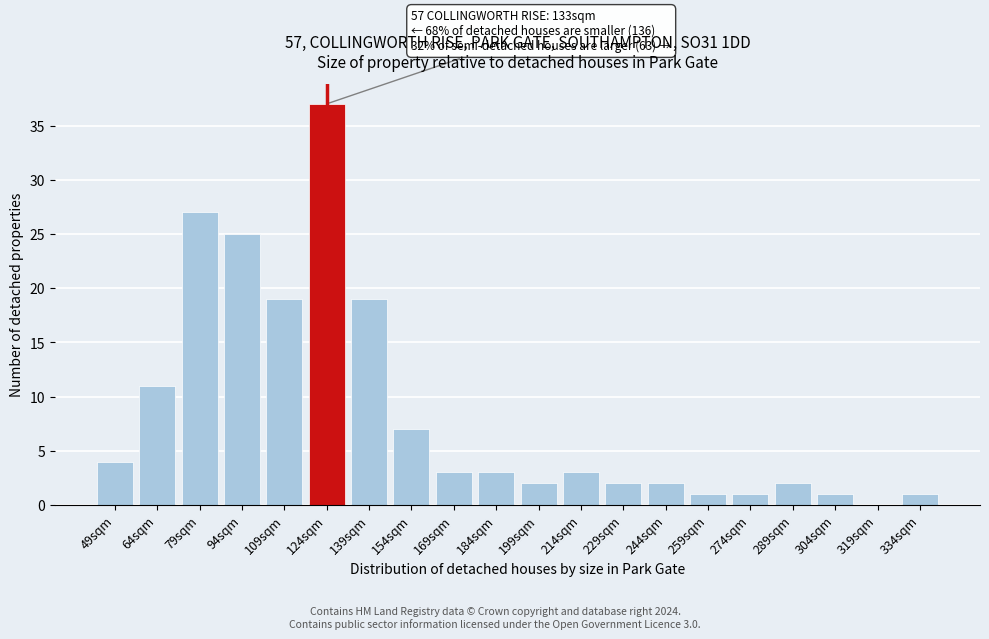

Reading left to right, transcribe all the data shown in this chart.

49sqm=4	64sqm=11	79sqm=27	94sqm=25	109sqm=19	124sqm=37	139sqm=19	154sqm=7	169sqm=3	184sqm=3	199sqm=2	214sqm=3	229sqm=2	244sqm=2	259sqm=1	274sqm=1	289sqm=2	304sqm=1	319sqm=0	334sqm=1